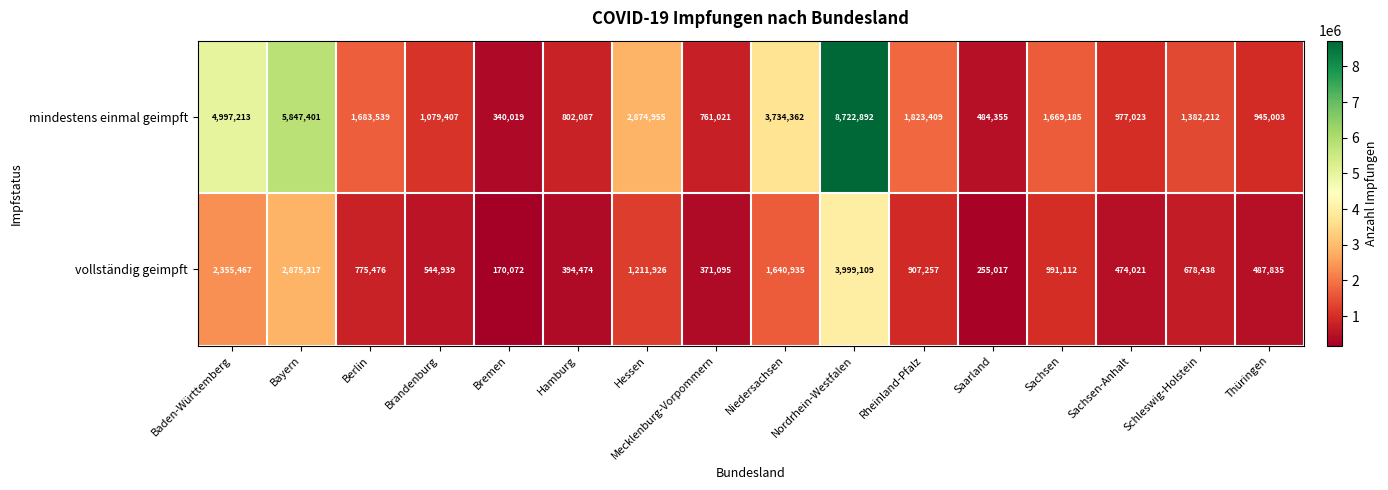

What is the sum of the mindestens einmal geimpft values at Sachsen-Anhalt and Thüringen?

1922026